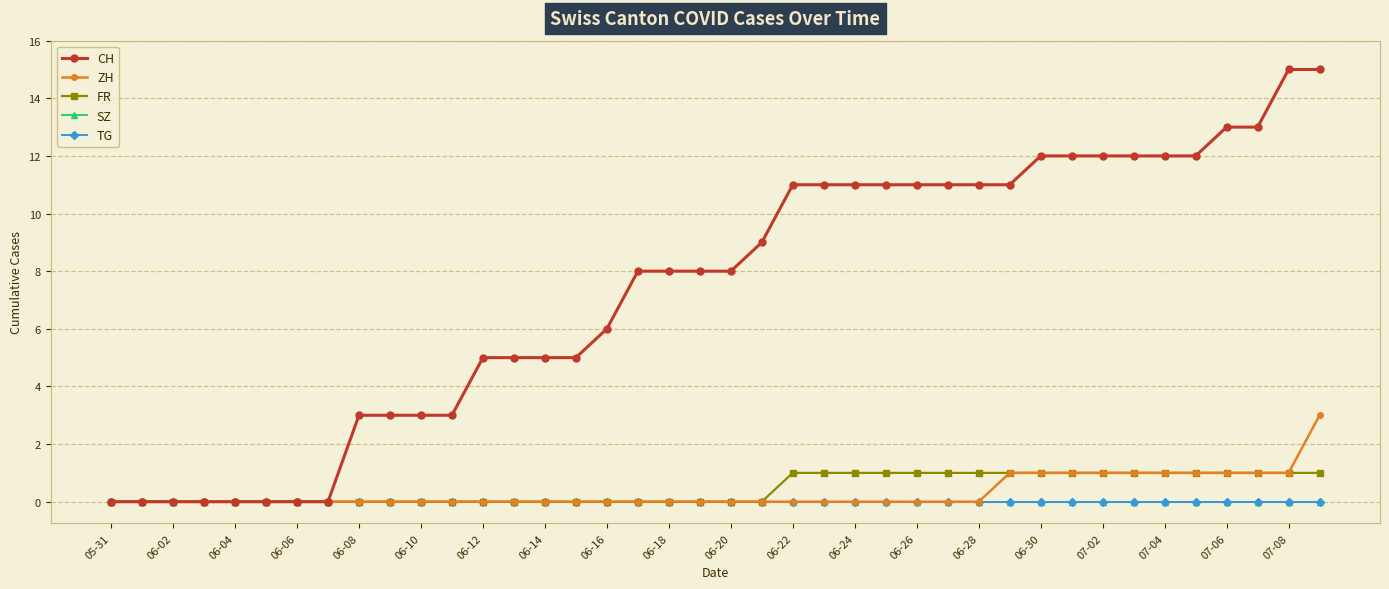

What is the greatest value displayed?

15